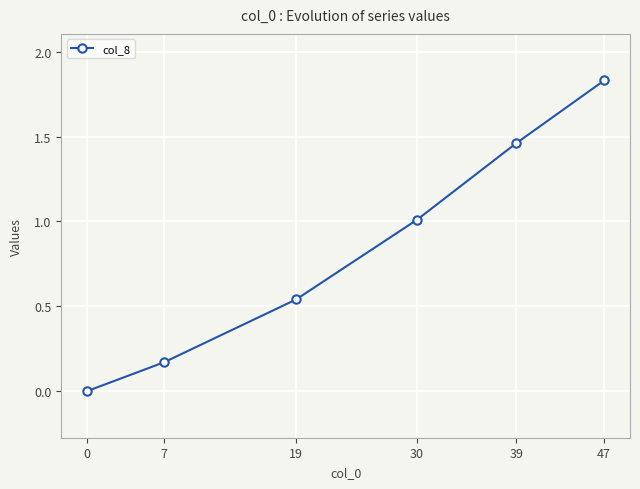

What is the difference between the values at 39 and 7?

1.3